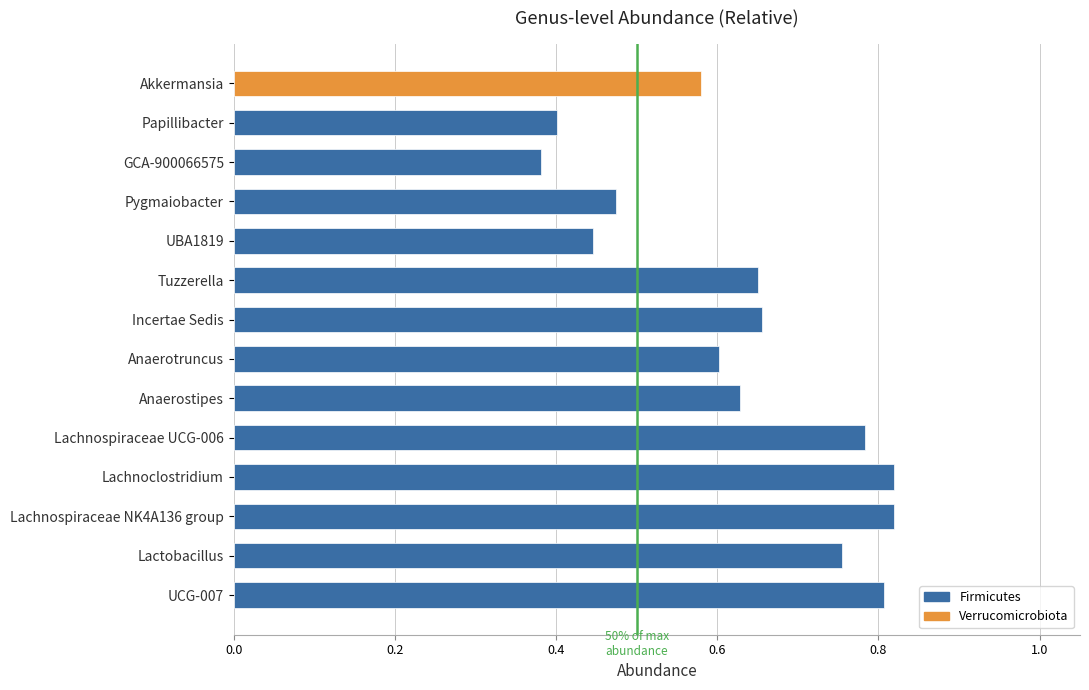

What is the change in value from Papillibacter to Anaerotruncus?

+0.2